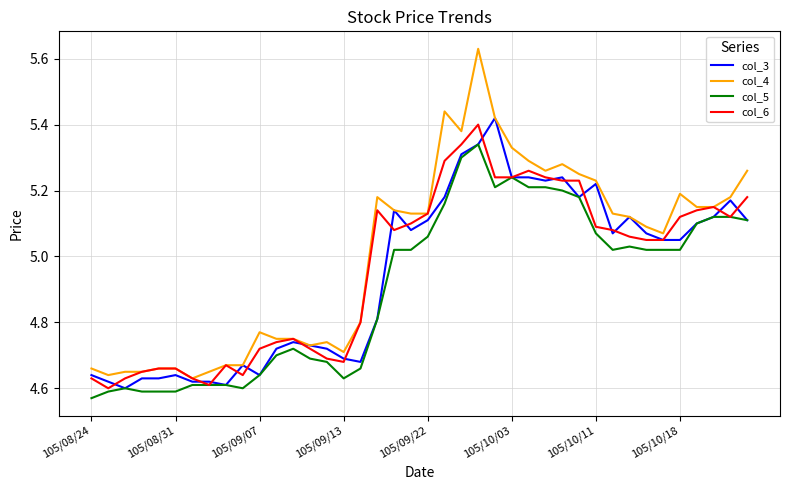

Is this an area chart (filled region under the line)?

No